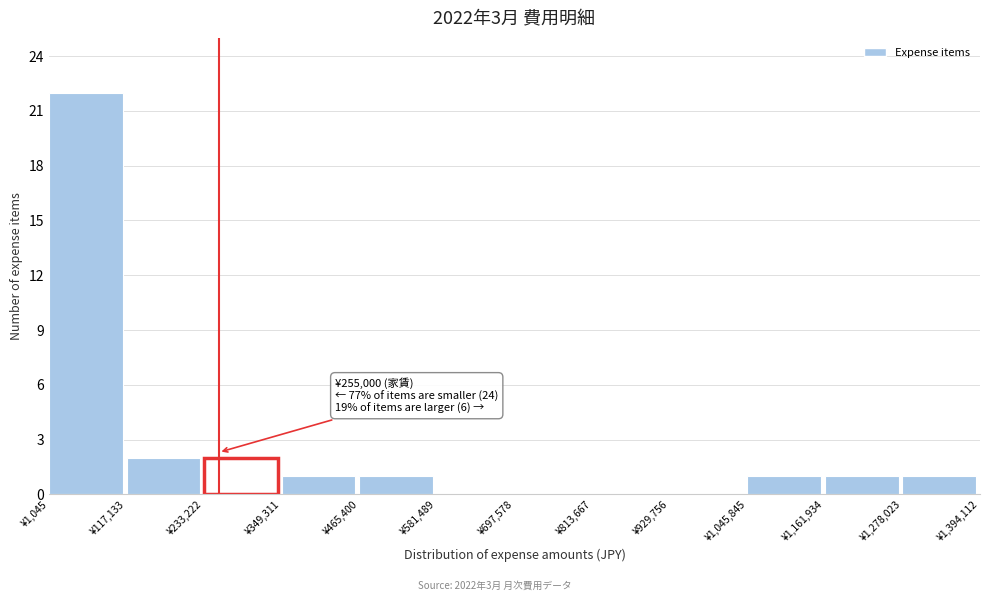

Over which range of the x-axis is the bar tallest?

0 to 120000